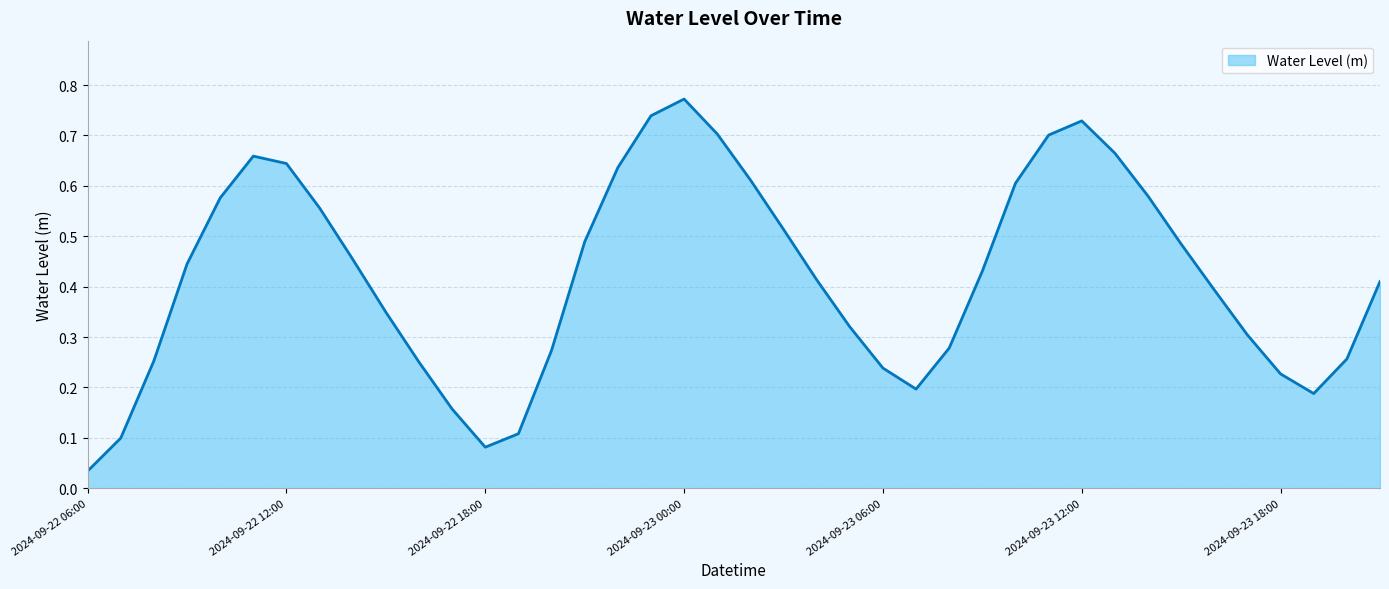

Does the chart have visible grid lines?

Yes